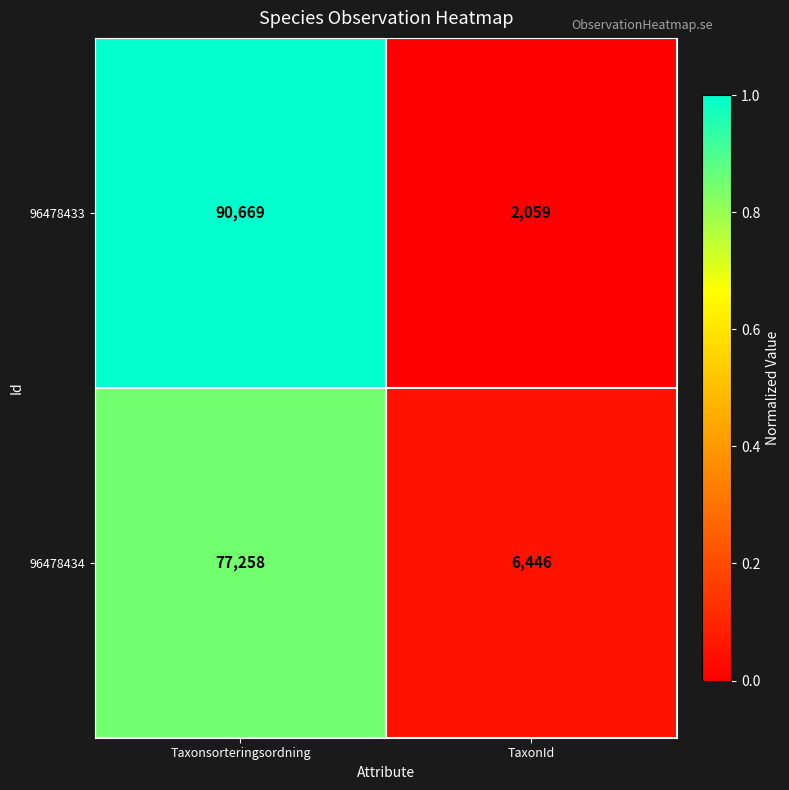

The value of 96478433 at Taxonsorteringsordning is 124013. True or false?

False